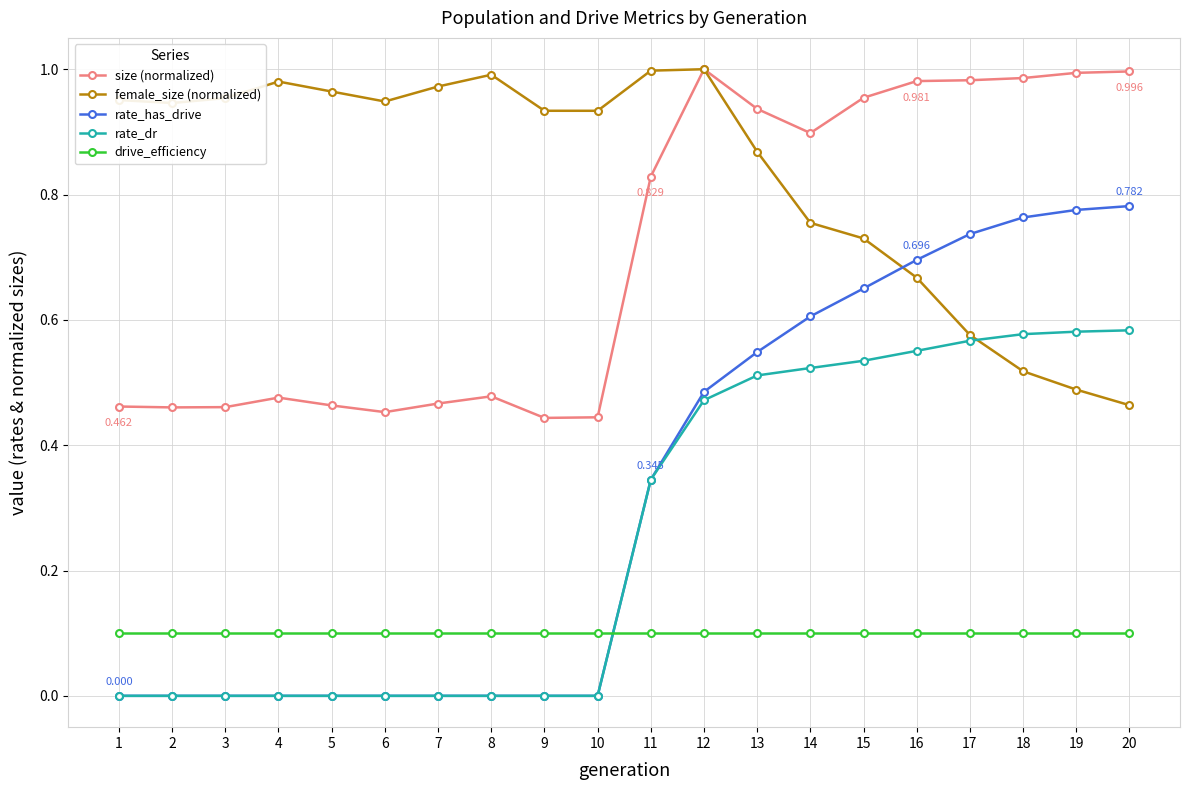

At 15, list the series in order from smallest to largest.

drive_efficiency, rate_dr, rate_has_drive, female_size (normalized), size (normalized)